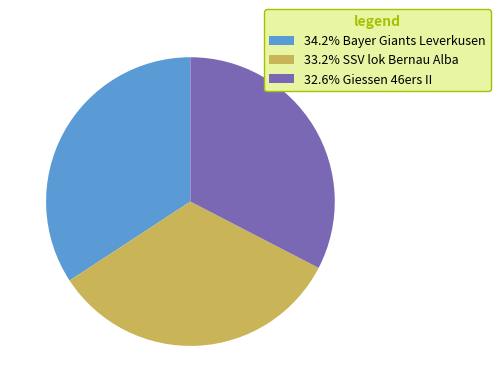

Approximately how many times larger is the value at 33.2% SSV lok Bernau Alba compared to 32.6% Giessen 46ers II?

1.0